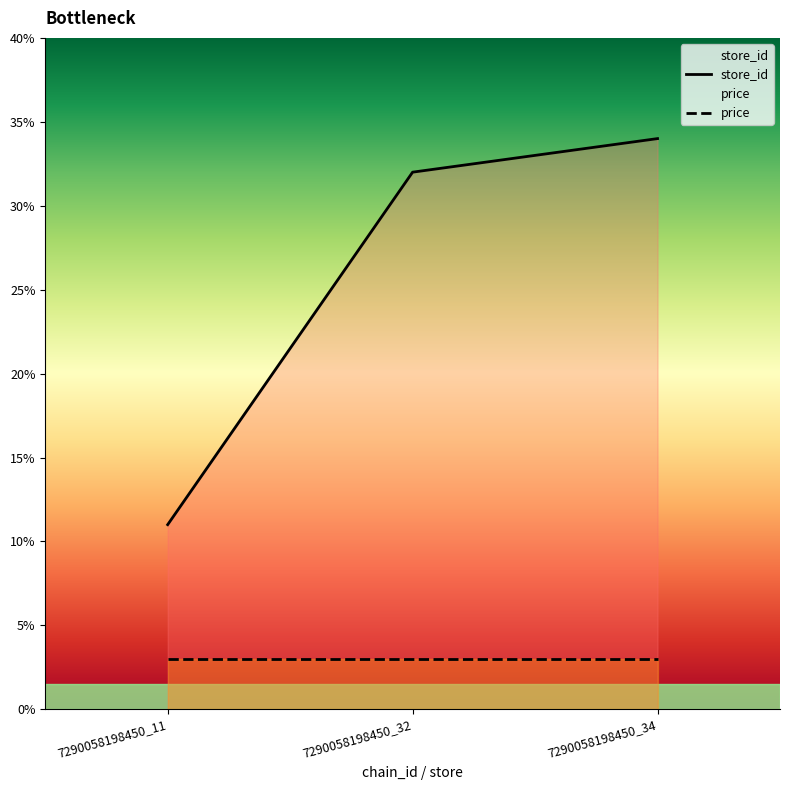

List the labels in order of value, smallest first.

7290058198450_11, 7290058198450_32, 7290058198450_34